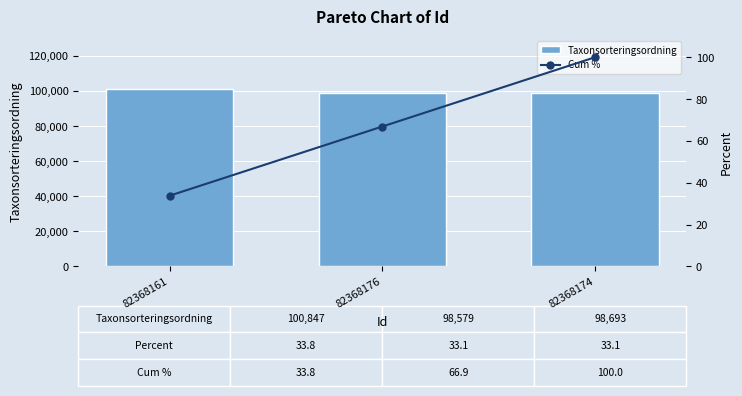

What is the approximate value of Taxonsorteringsordning at 82368161?

100847